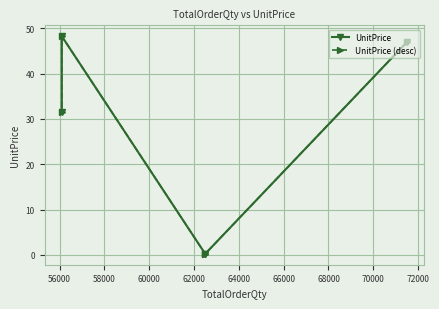

What is the maximum value shown in the chart?

48.3